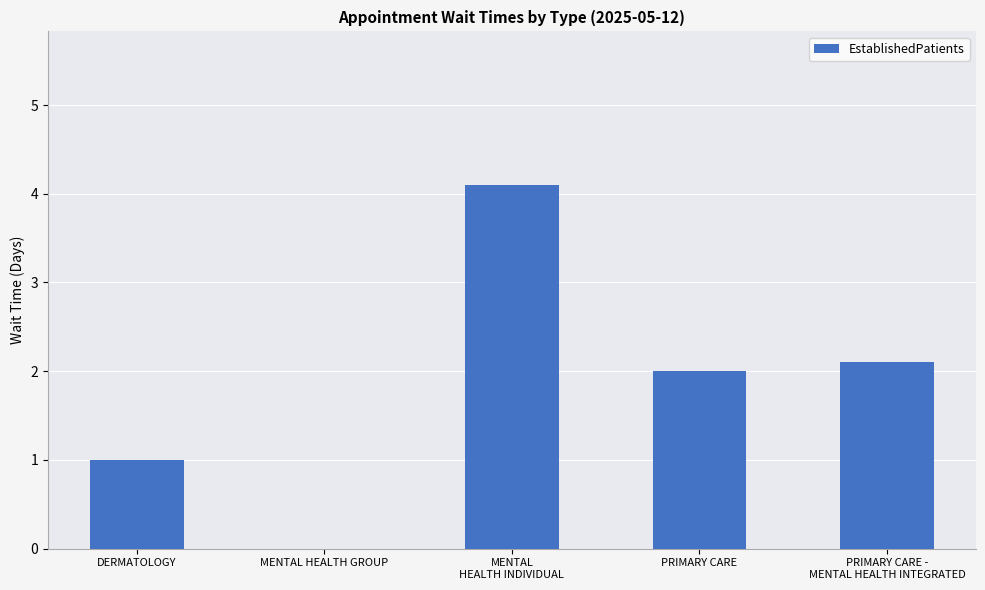

What is the change in value from MENTAL HEALTH GROUP to PRIMARY CARE?

+2.0